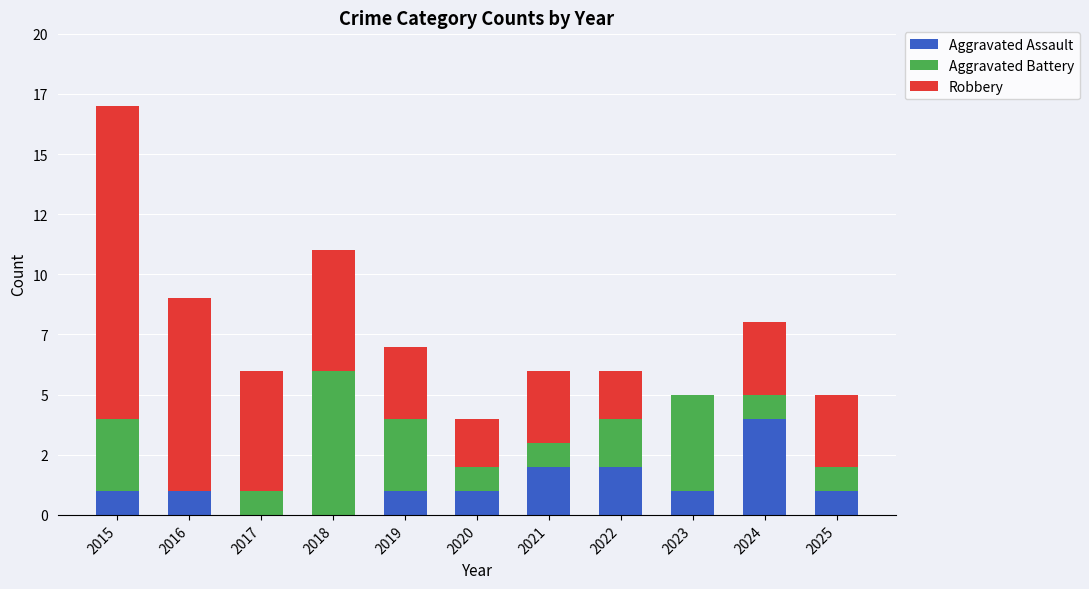

Where does the Robbery series first go above 3?

2015